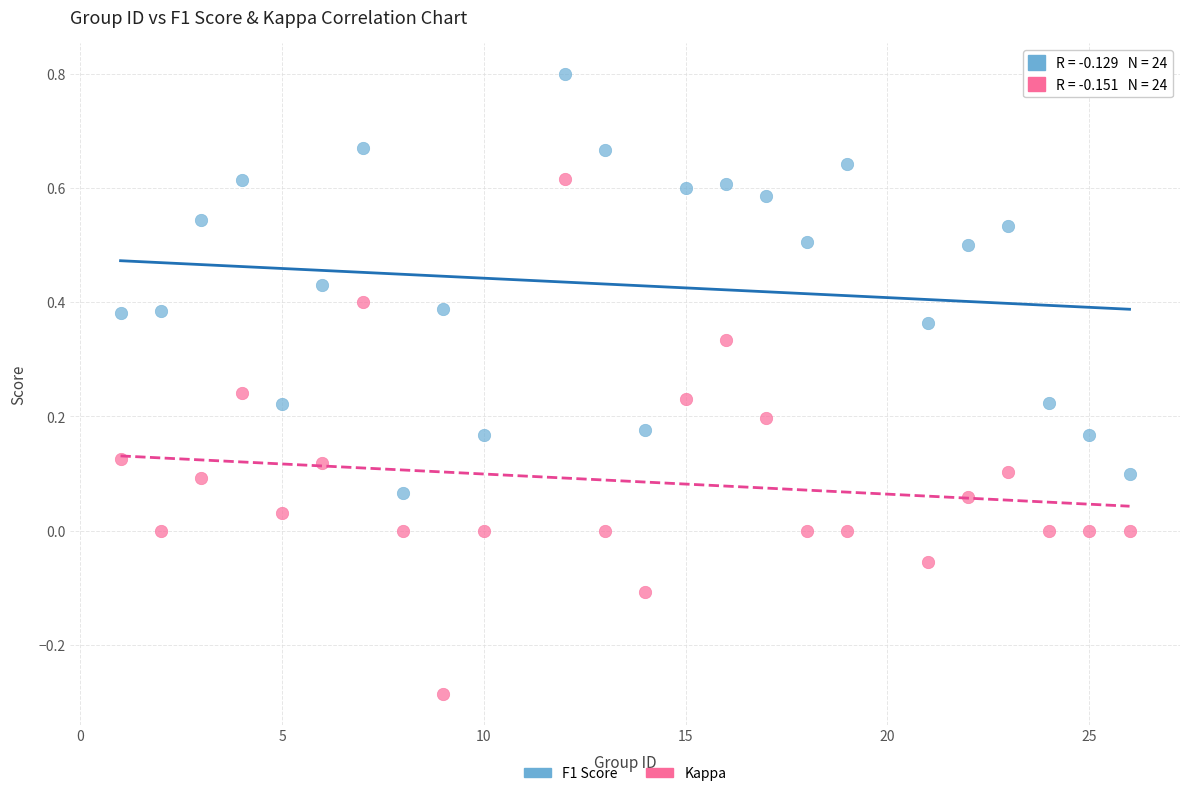

Which series reaches the maximum Y coordinate?

F1 Score